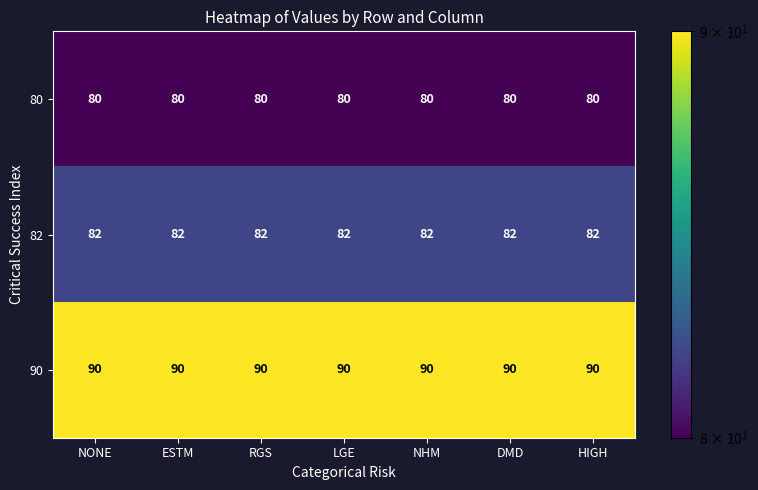

Is it true that 82 equals 141 at LGE?

False